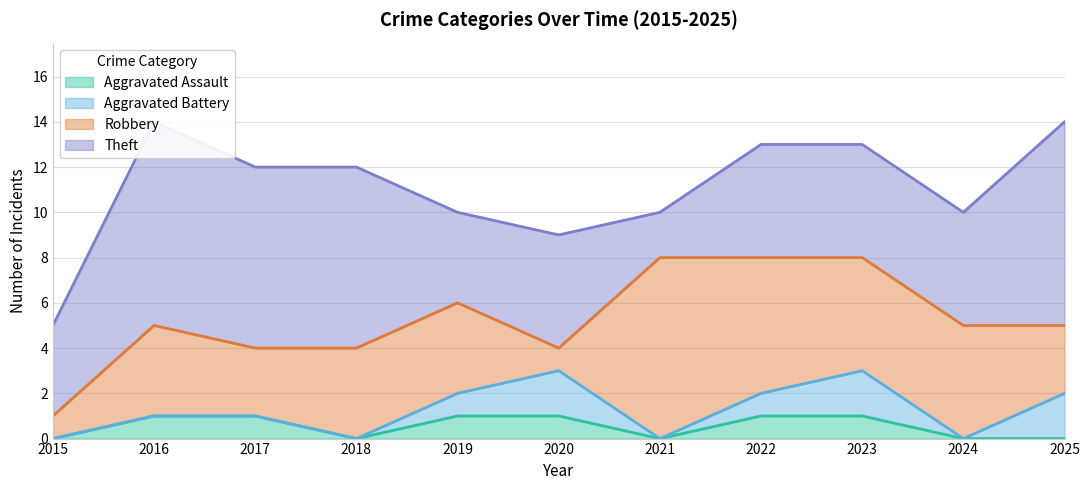

Between 2020 and 2022, which series saw the biggest shift?

Robbery